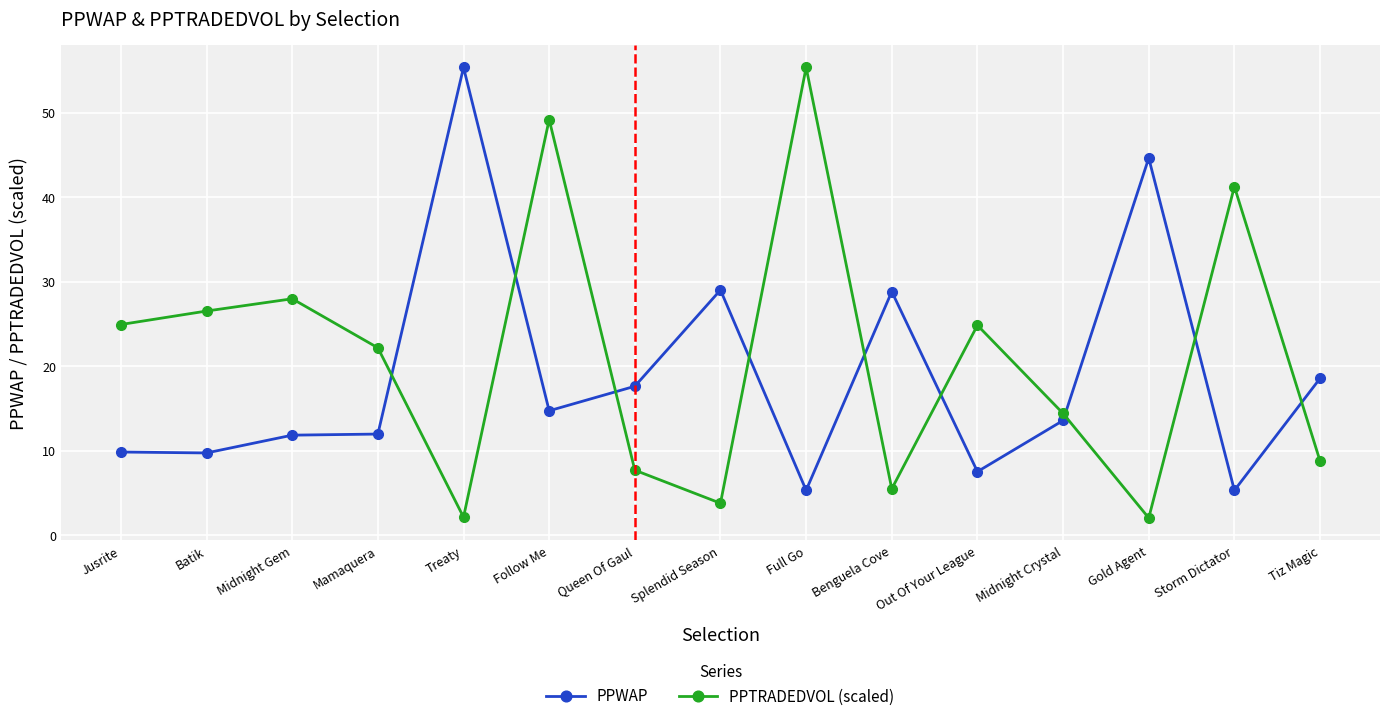

What is the difference between the maximum and minimum values in the PPTRADEDVOL (scaled) series?

53.3